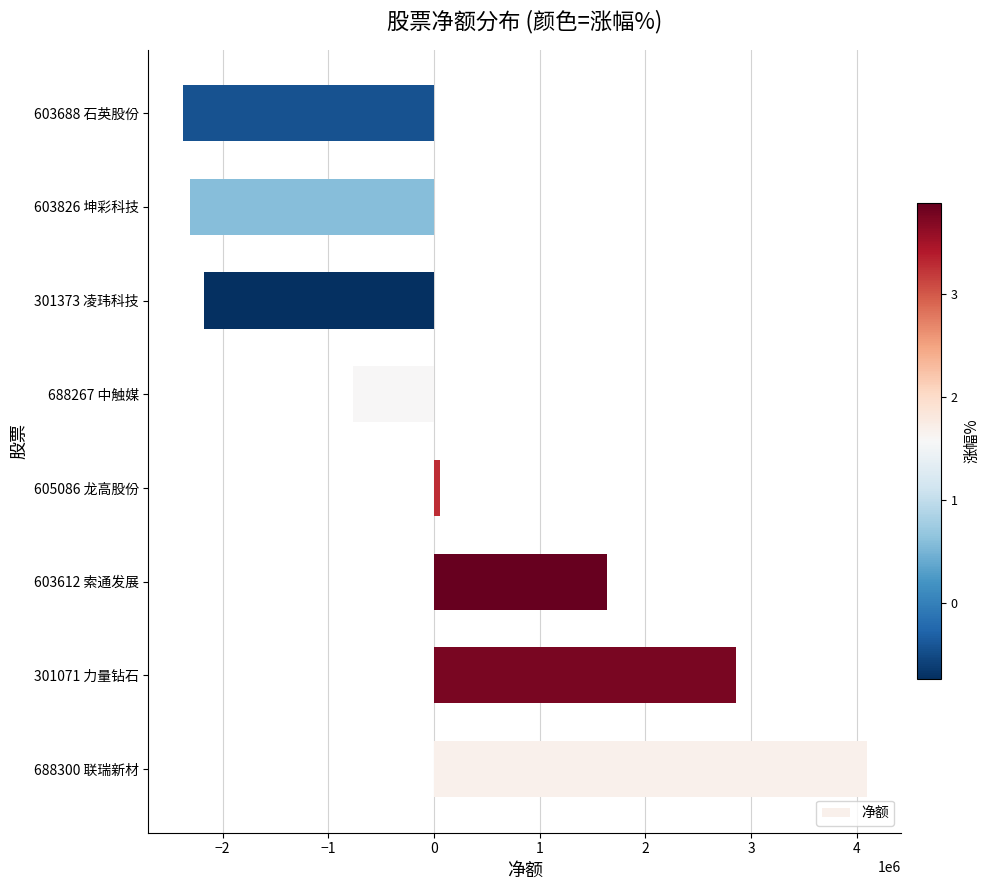

What is the maximum value shown in the chart?

4096459